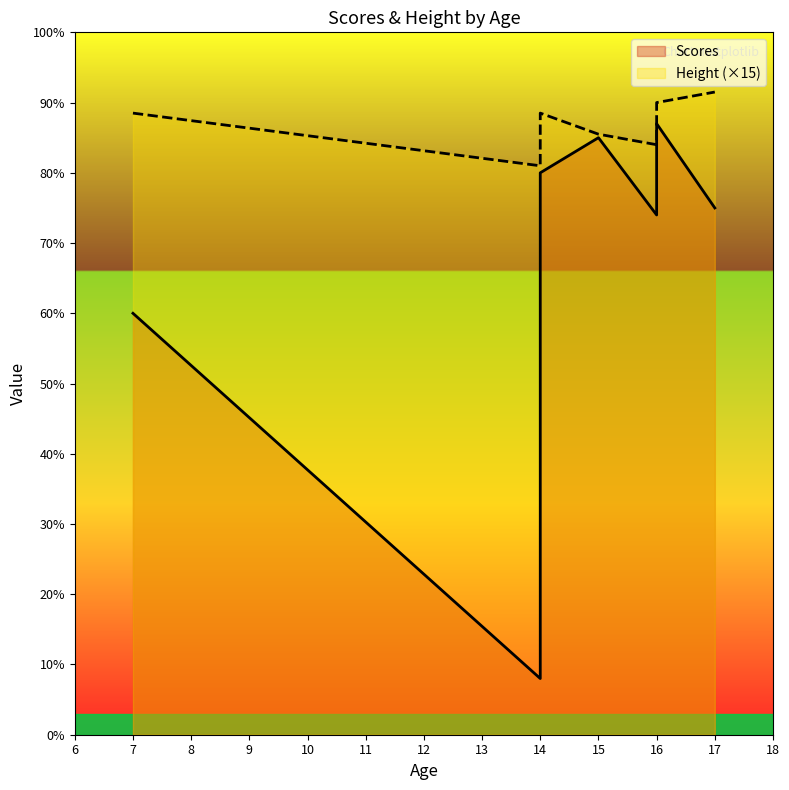

True or false: Scores and Height intersect in this chart.

False